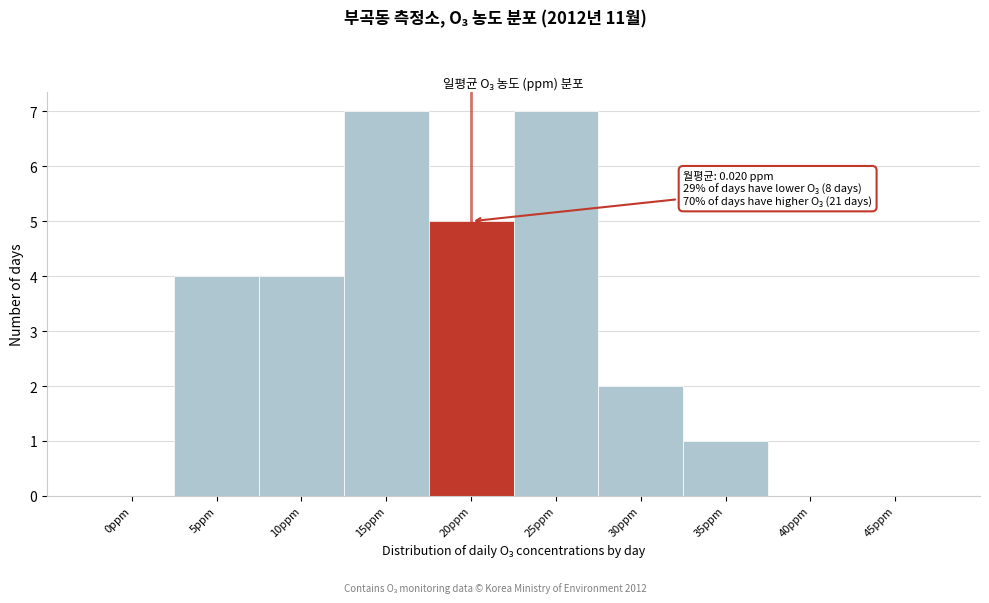

Reading left to right, transcribe all the data shown in this chart.

0ppm=0	5ppm=4	10ppm=4	15ppm=7	20ppm=5	25ppm=7	30ppm=2	35ppm=1	40ppm=0	45ppm=0